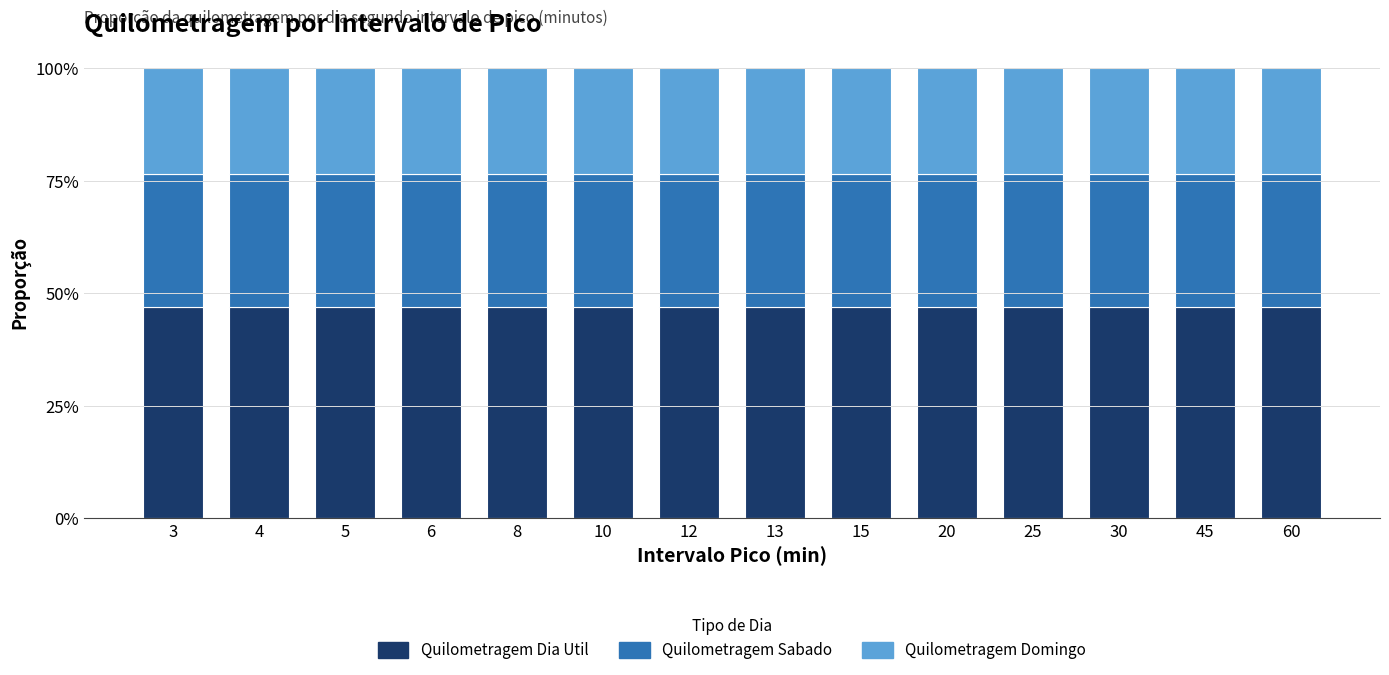

What are all the series names shown in the legend?

Quilometragem Dia Util, Quilometragem Sabado, Quilometragem Domingo